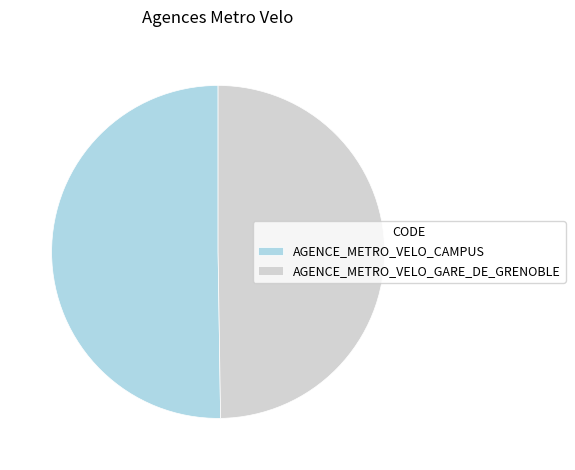

Is it true that AGENCE_METRO_VELO_GARE_DE_GRENOBLE is 50% of the pie?

True